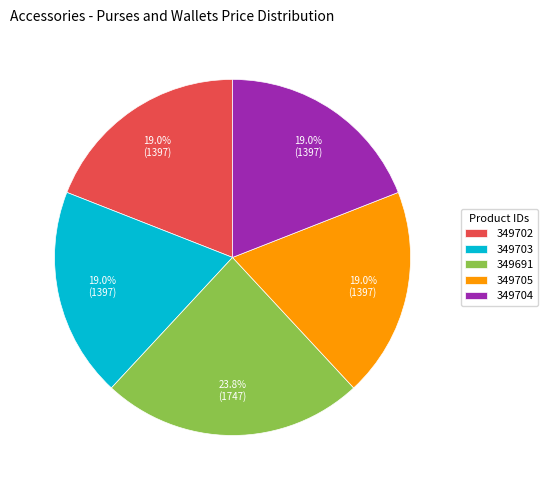

To the nearest percent, what is the average slice percentage?

20%